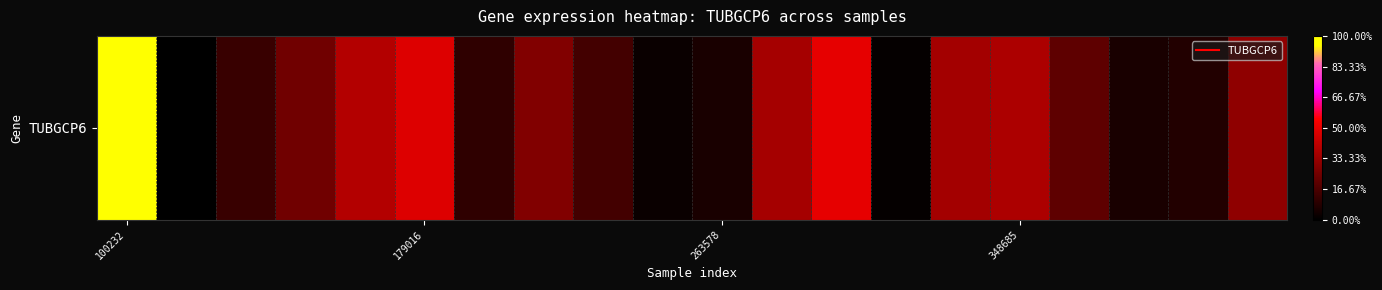

What is the difference between the second highest and second lowest values?

149.3